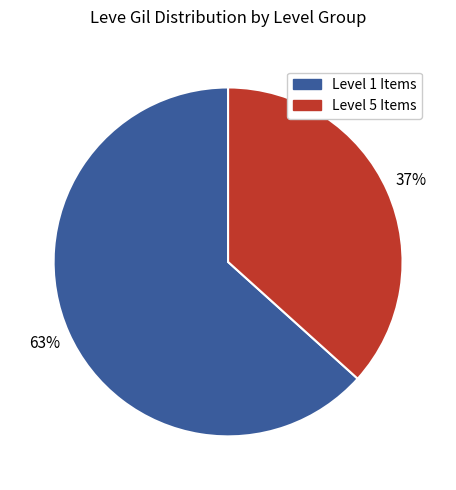

Approximately how many times larger is the value at Level 1 Items compared to Level 5 Items?

1.7